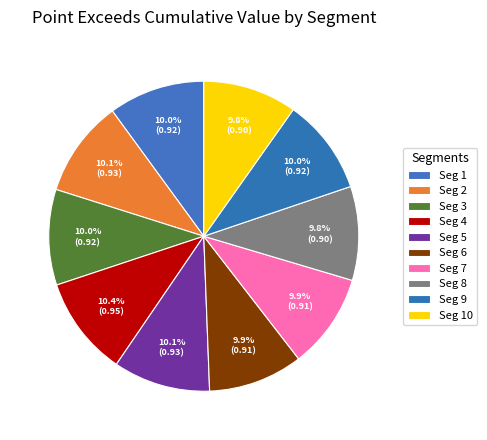

Rank the categories by value from highest to lowest.

signal segment 4, signal segment 5, signal segment 2, signal segment 1, signal segment 9, signal segment 3, signal segment 7, signal segment 6, signal segment 8, signal segment 10